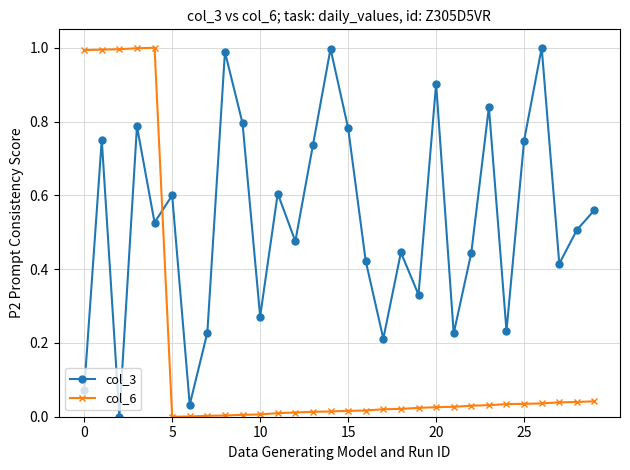

Is this an area chart (filled region under the line)?

No